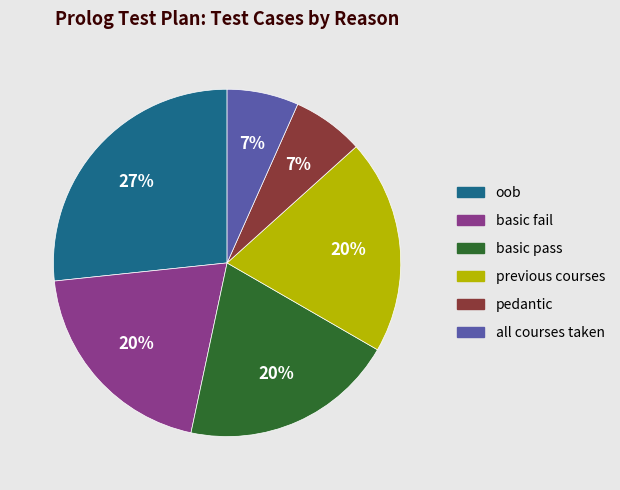

What is the ratio of the value at all courses taken to the value at pedantic?

1.0